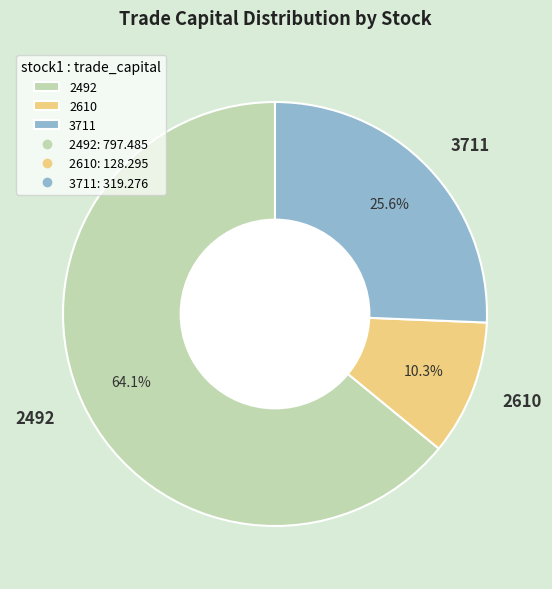

How many segments does this pie chart have?

3